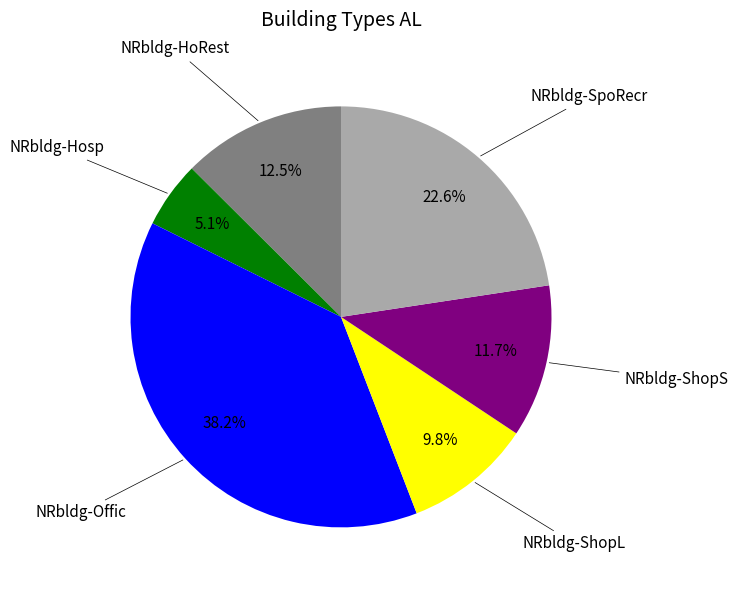

Is there any slice that represents more than half of the pie?

No